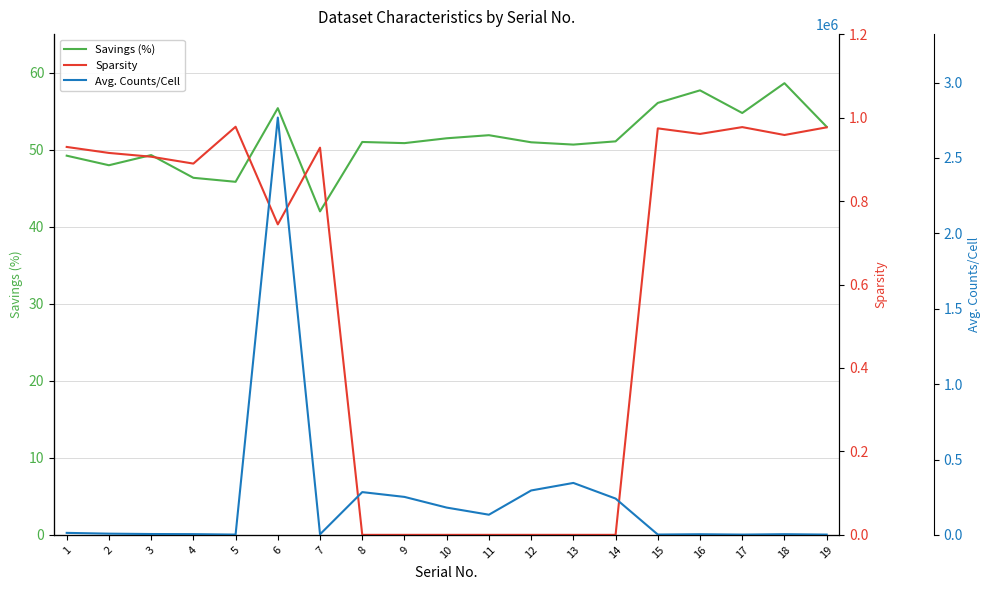

At which label does Savings (%) reach its minimum?

7